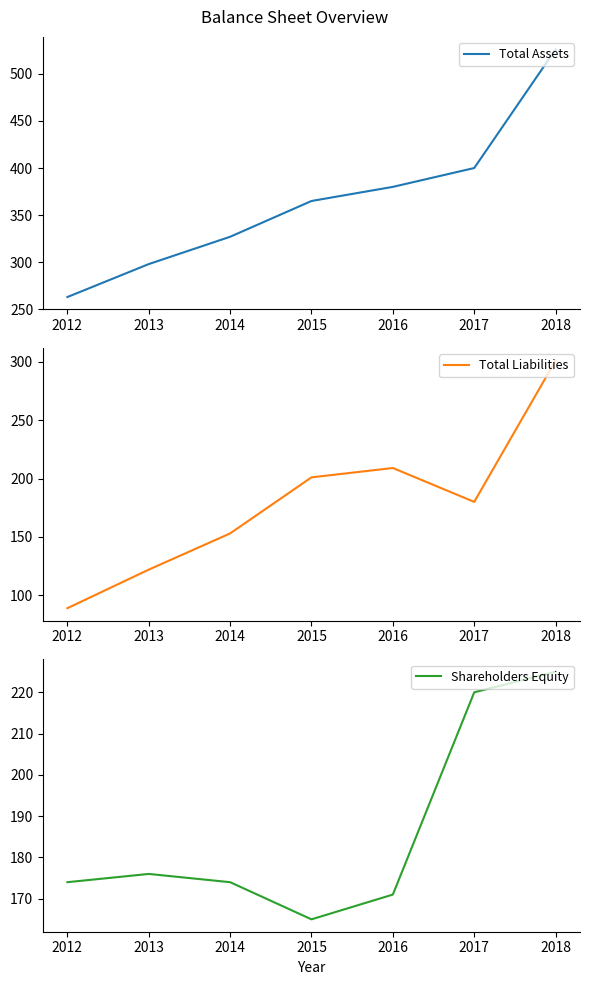

Which category has the highest value in the Total Assets series?

2018